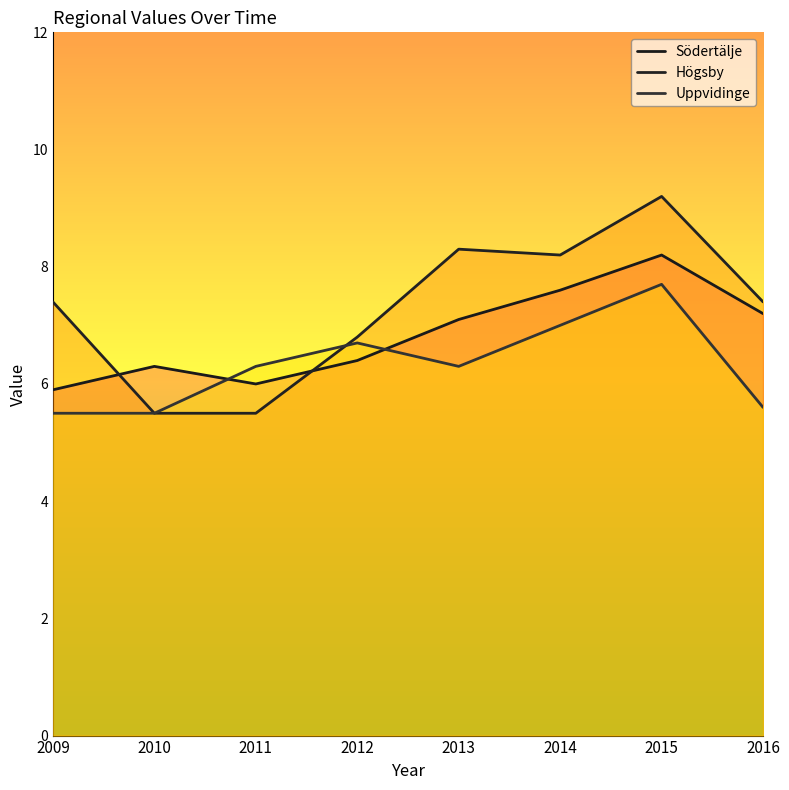

What value does the Högsby series have at 2011?

5.5